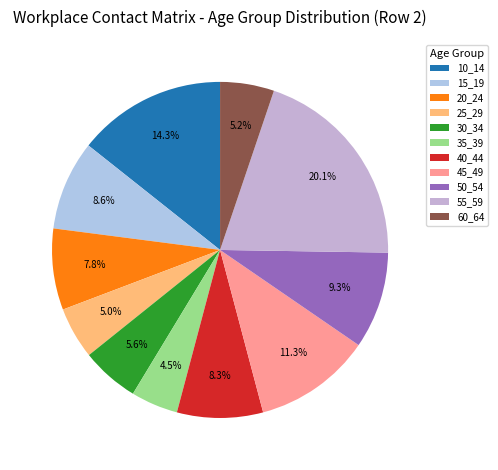

To the nearest percent, what percentage of the pie is 45_49?

11%